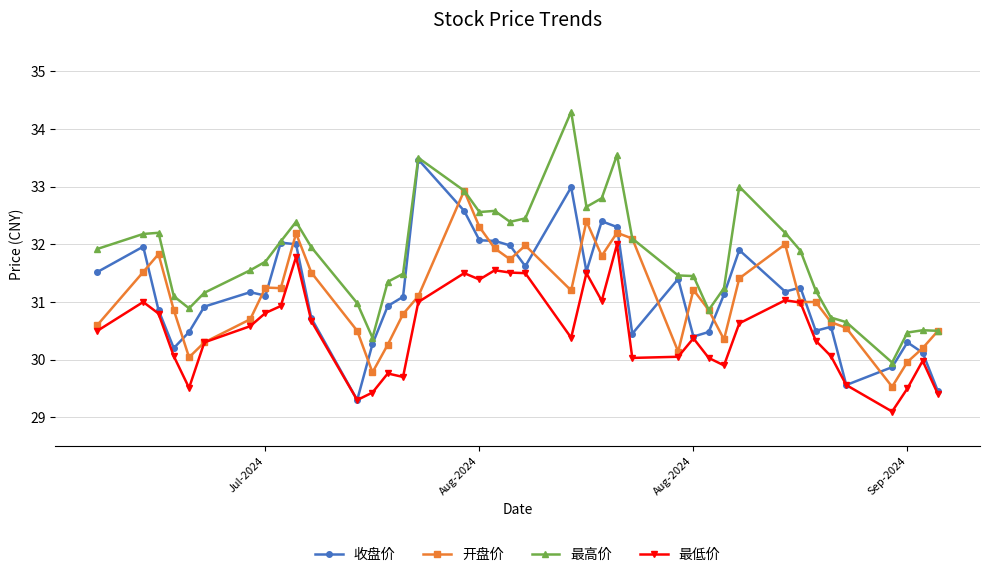

What is the value of the 最高价 point at the 6th from the left?

31.2